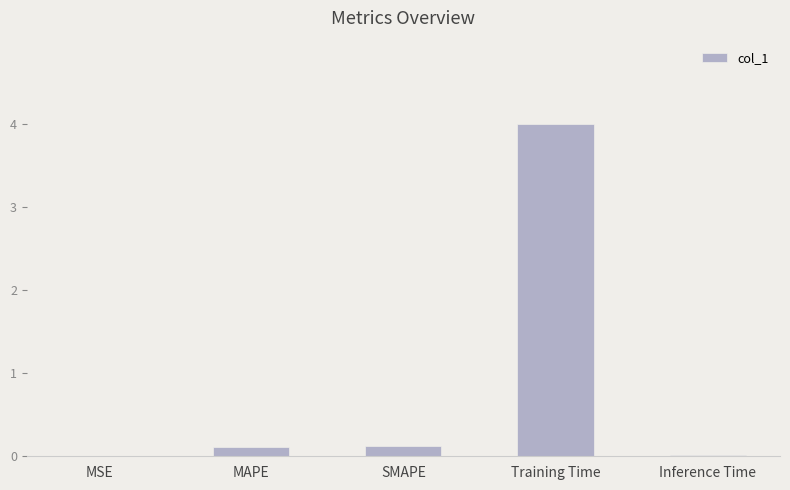

Which has a higher value, Inference Time or MAPE?

MAPE